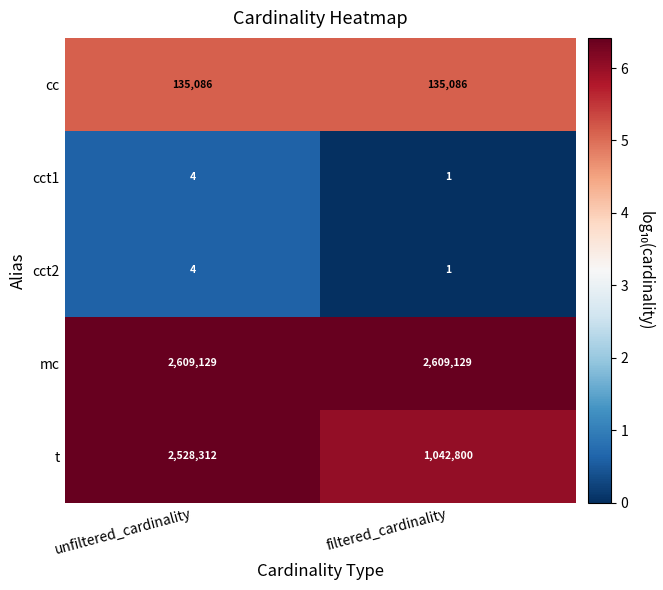

Rank the categories by cct2 value from highest to lowest.

unfiltered_cardinality, filtered_cardinality